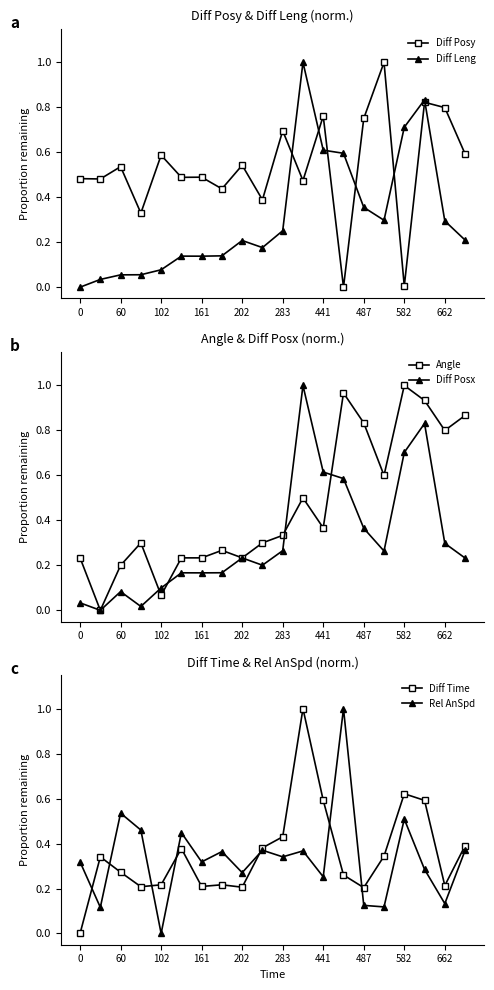

What is the difference between the maximum and minimum values in the Angle series?

1.0